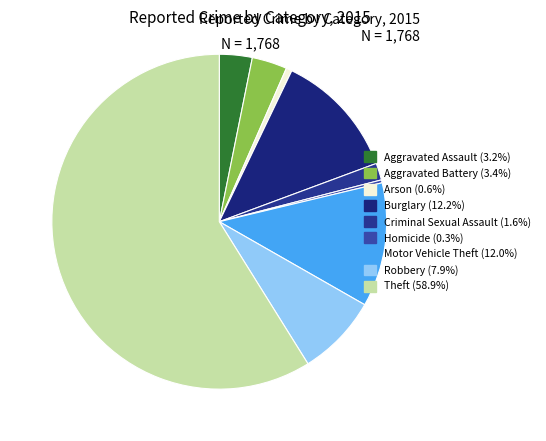

How many slices are in this pie chart?

9